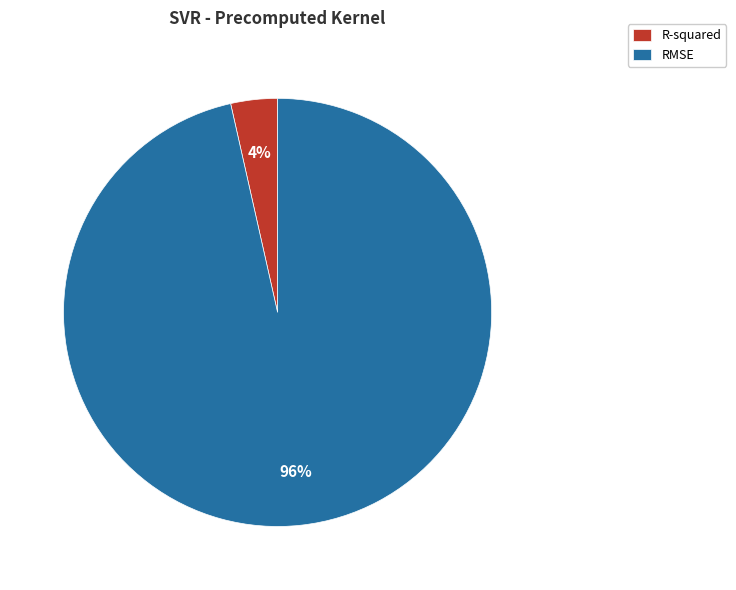

Do R-squared and RMSE together represent more than half of the pie?

Yes